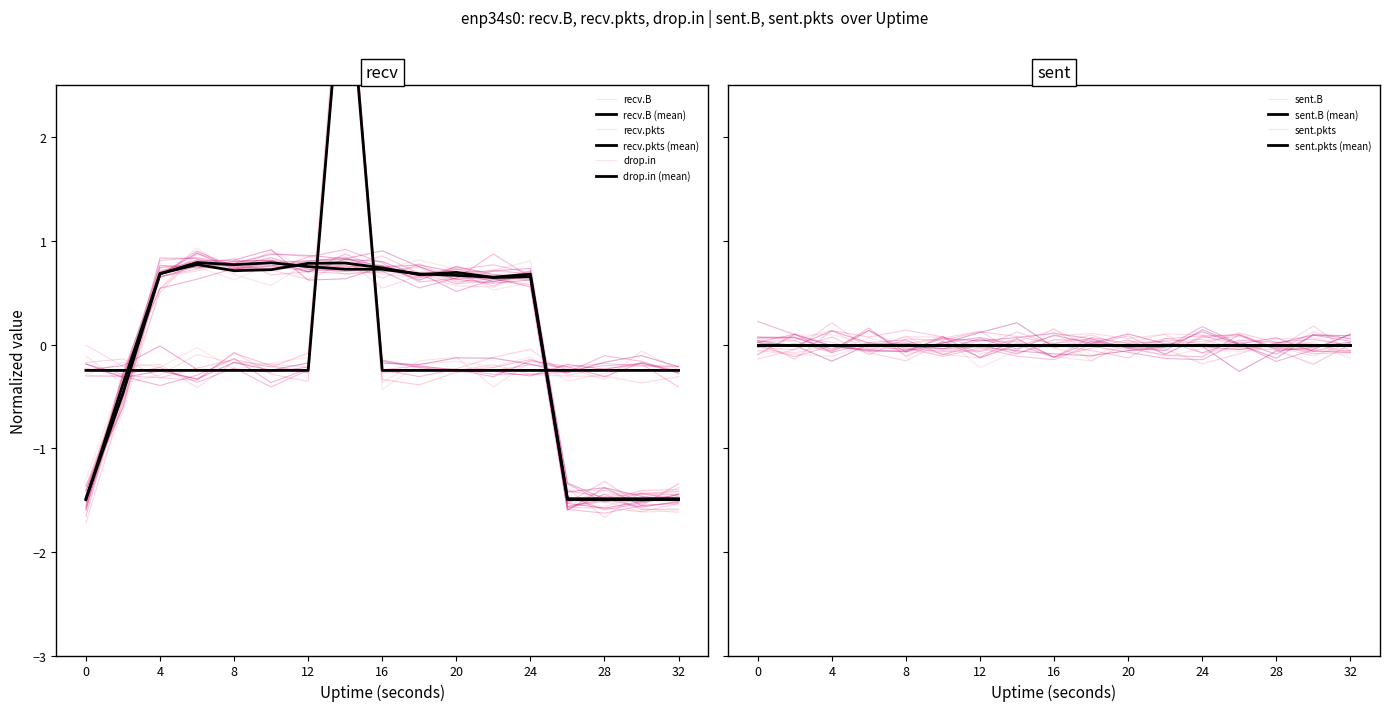

At how many categories does at least one series exceed 0?

11